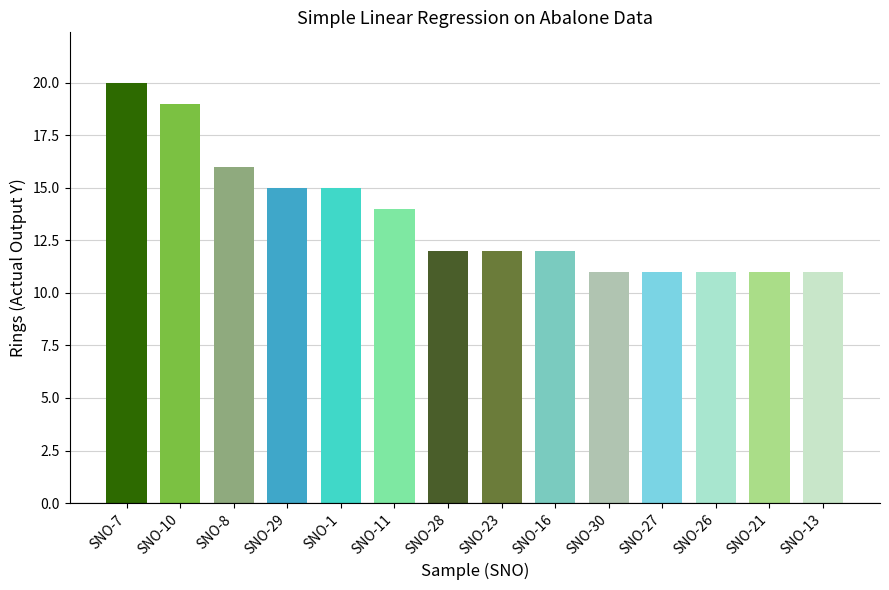

What is the sum of the values at SNO-16 and SNO-21?

23